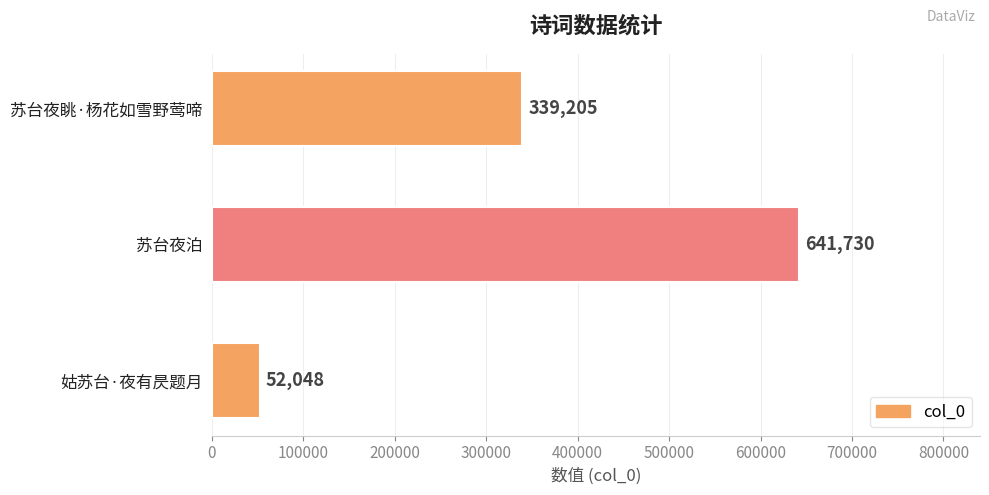

What is the maximum value shown in the chart?

641730